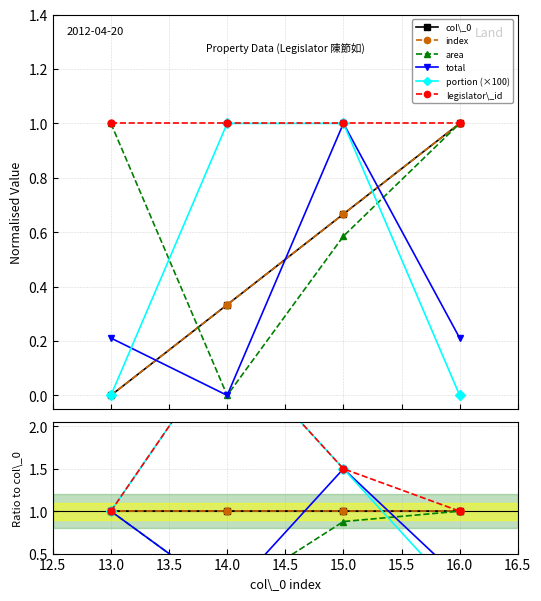

How many interior local peaks does the portion (×100) series have?

1